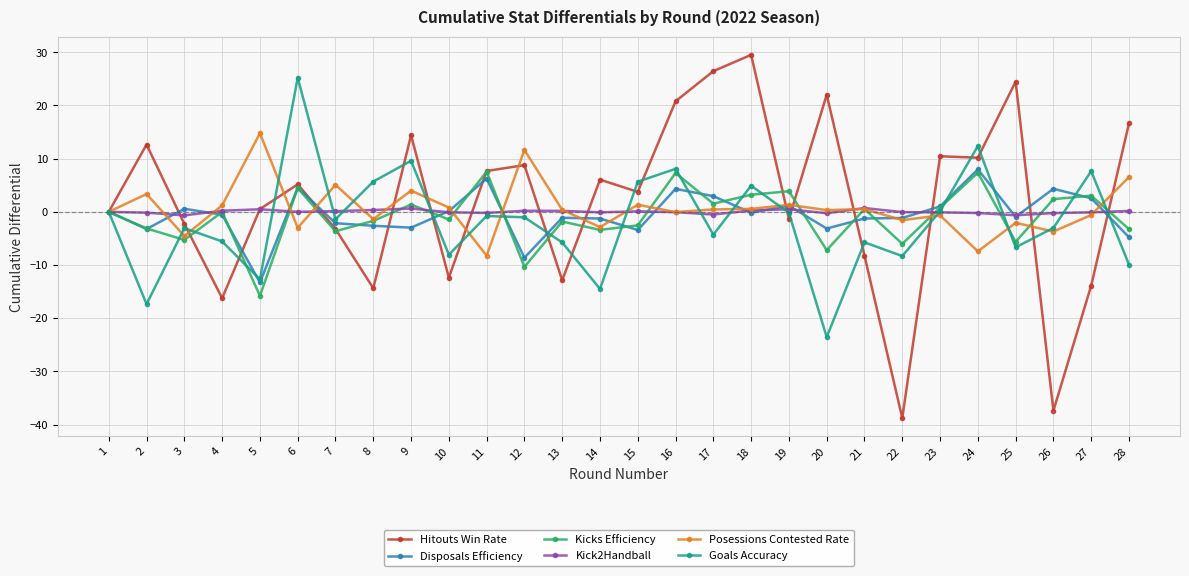

Which category has the highest value in the Hitouts Win Rate series?

18